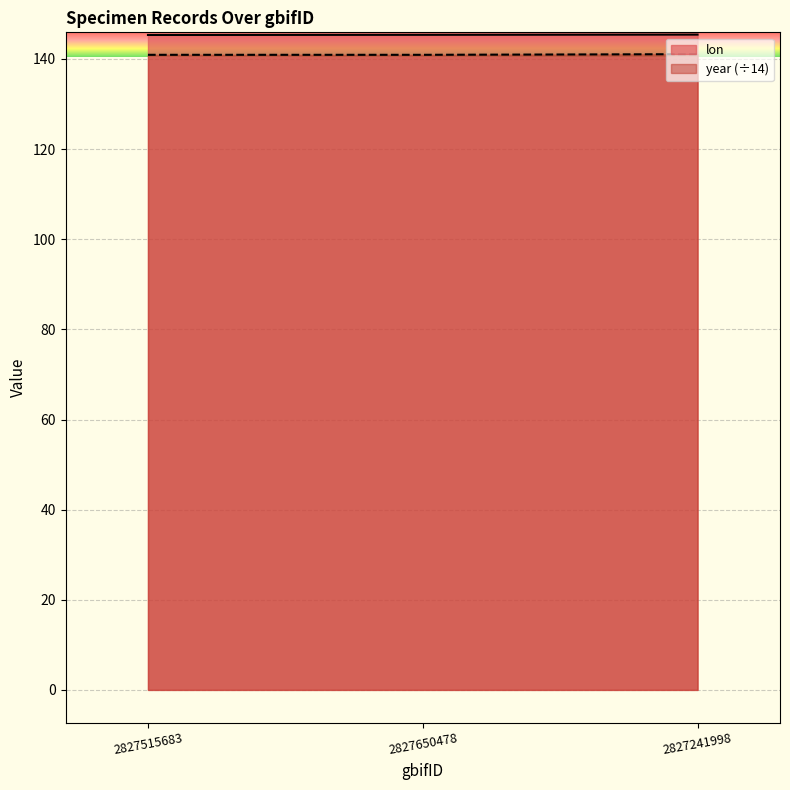

The lon series shows 145.4 at 2827241998. True or false?

True